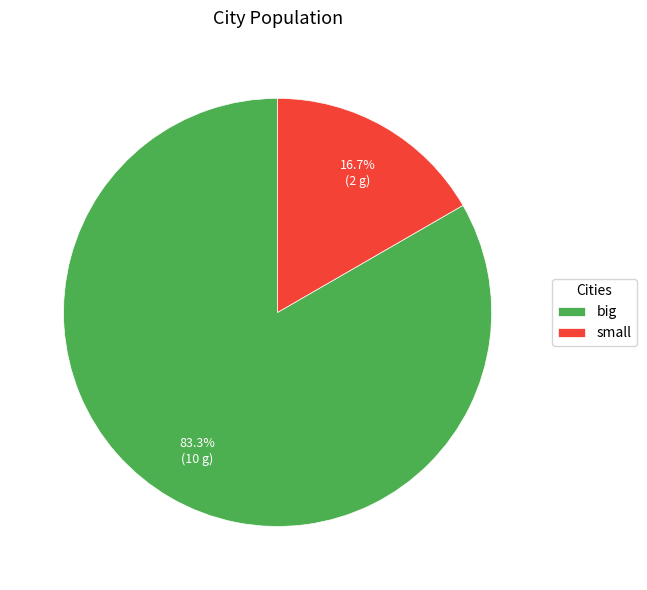

How many segments does this pie chart have?

2